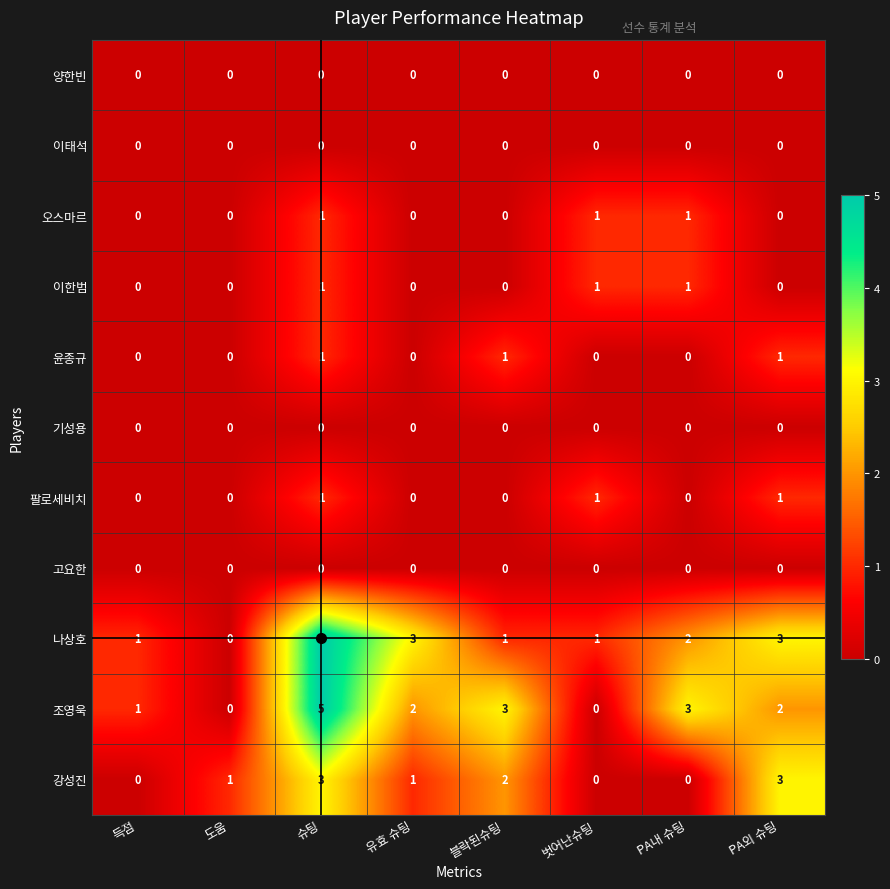

True or false: 팔로세비치 has a value of 1 at 슈팅.

True